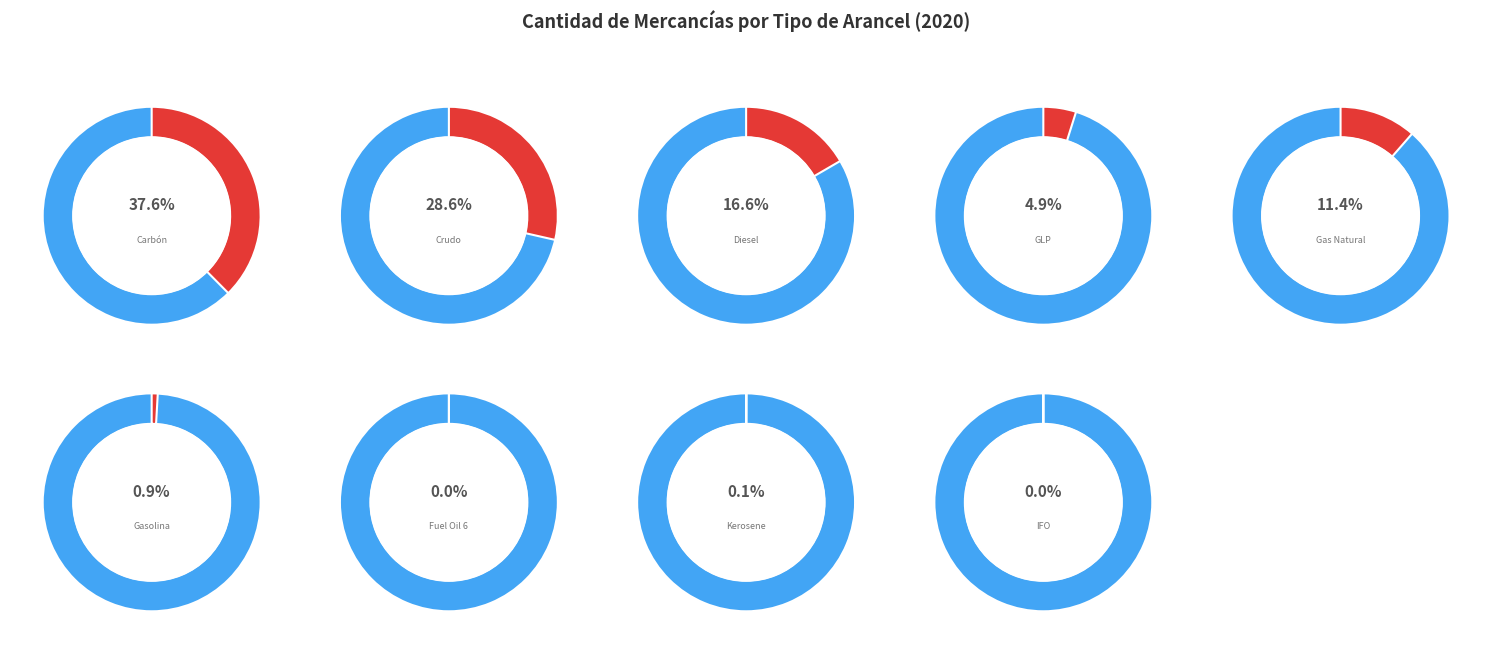

Rank the categories by value from lowest to highest.

IFO, Fuel Oil 6, Kerosene, Gasolina, GLP, Gas Natural, Diesel, Crudo, Carbón